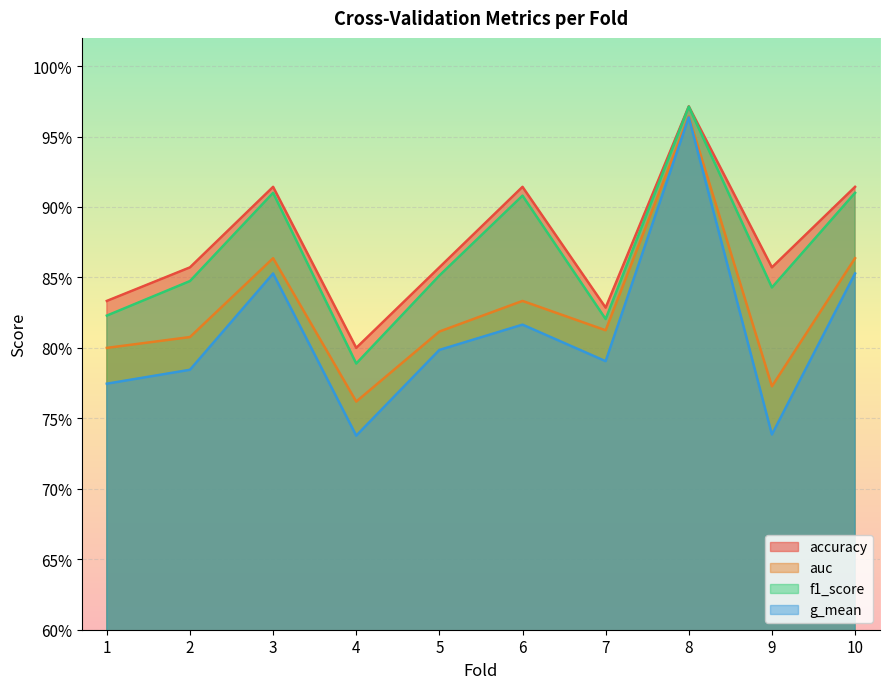

What value does the accuracy series have at 9?

0.9